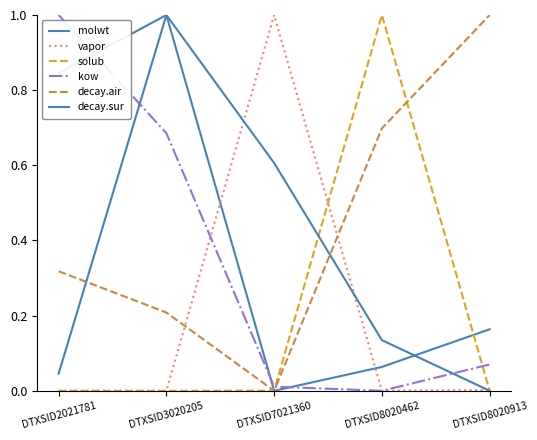

Is it true that solub equals -0.6 at DTXSID3020205?

False